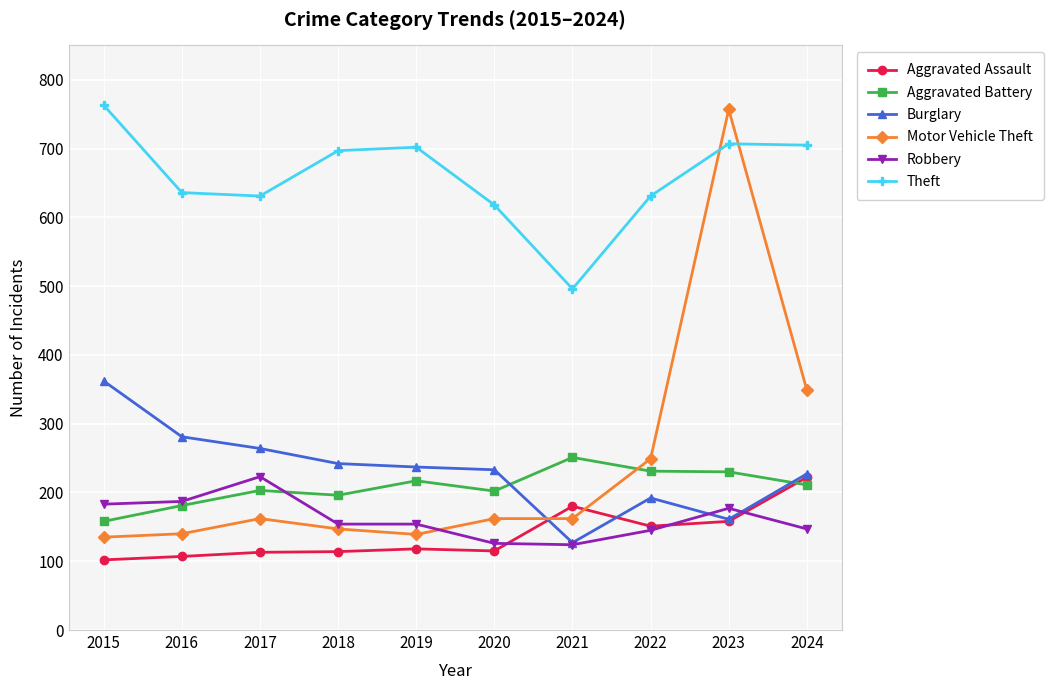

What is the minimum value for Motor Vehicle Theft?

135